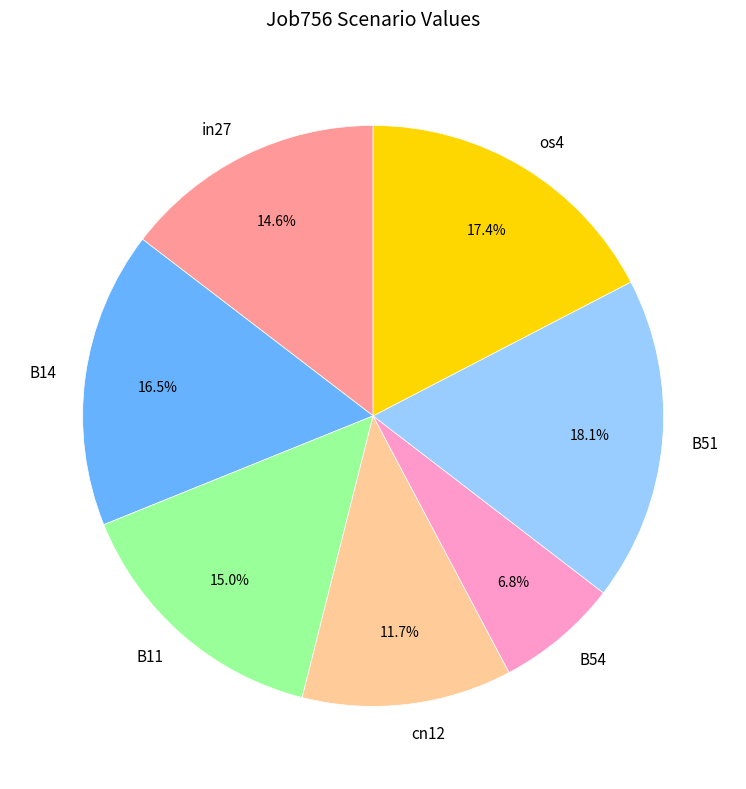

True or false: os4 accounts for 17% of the total.

True